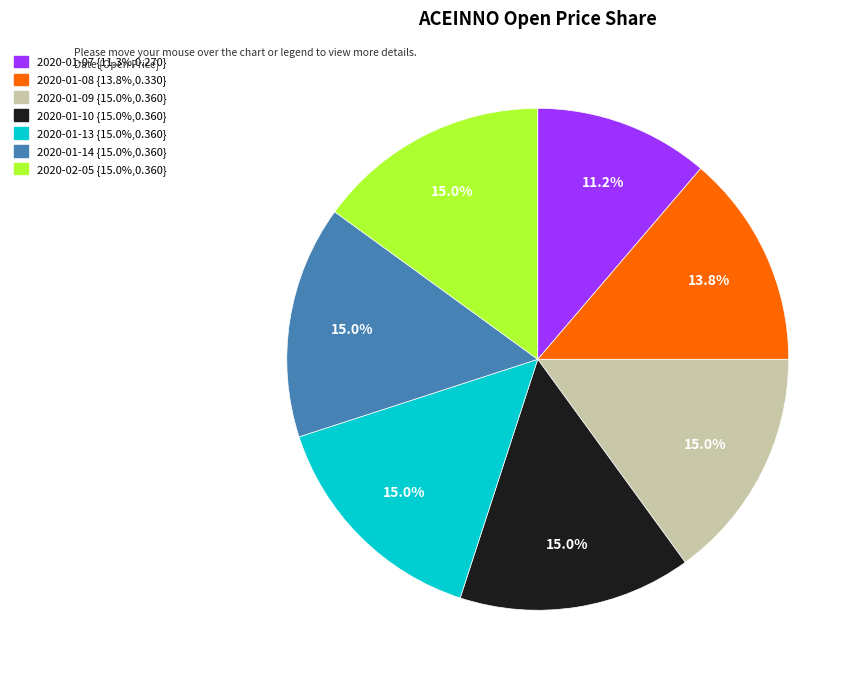

Which category has the smallest portion of the pie?

2020-01-07